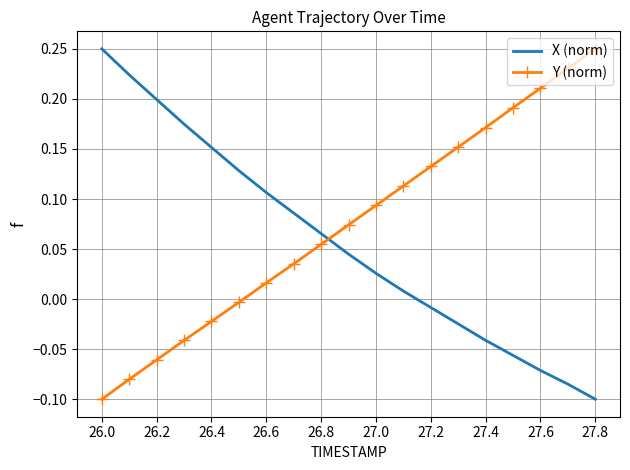

How many times do Y (norm) and X (norm) cross each other?

1